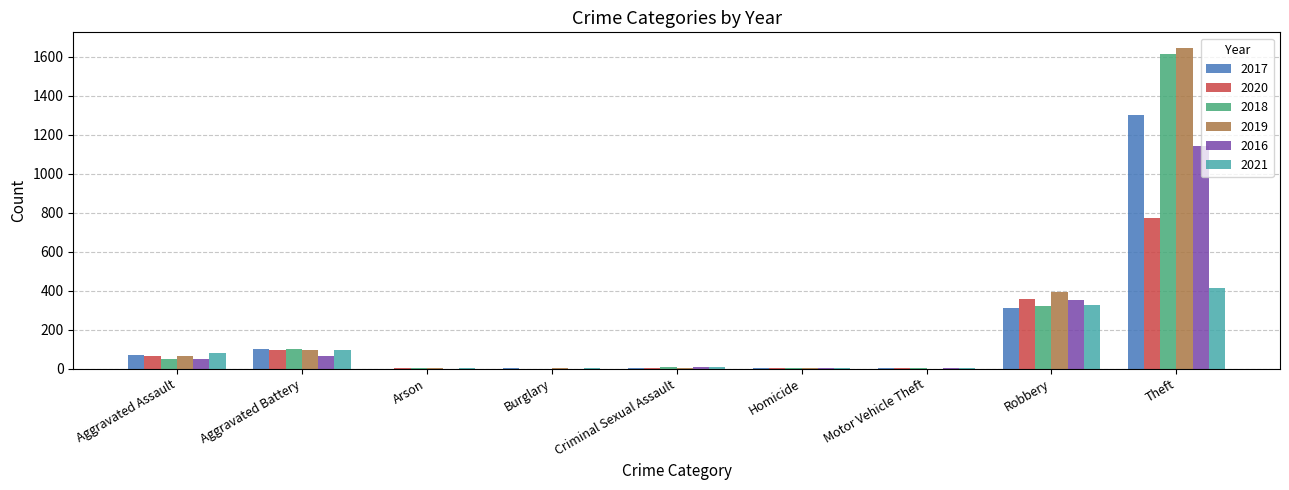

What is the sum of all 2021 values?

934